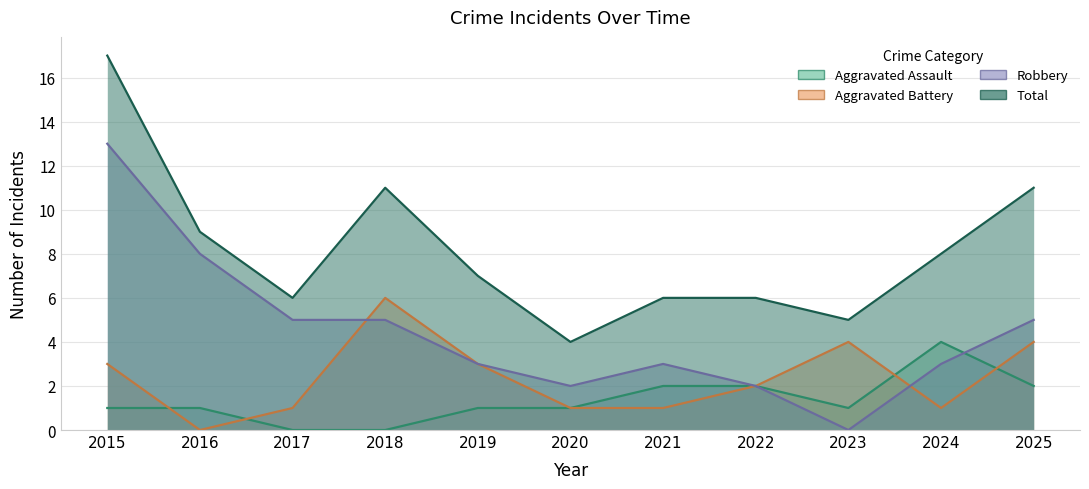

What is the difference between the second highest and second lowest values in the Aggravated Battery series?

3